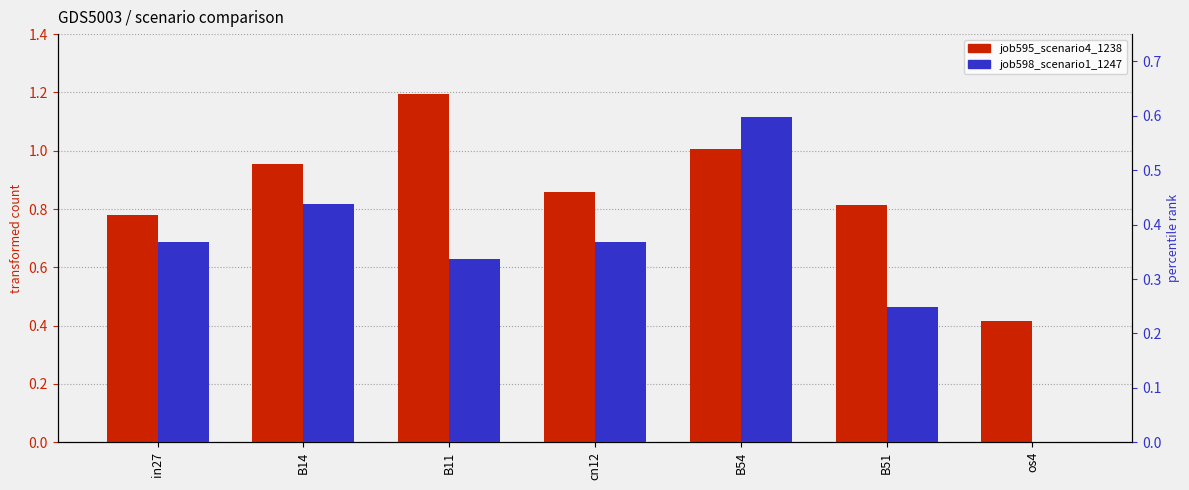

What position from the left is B14?

2